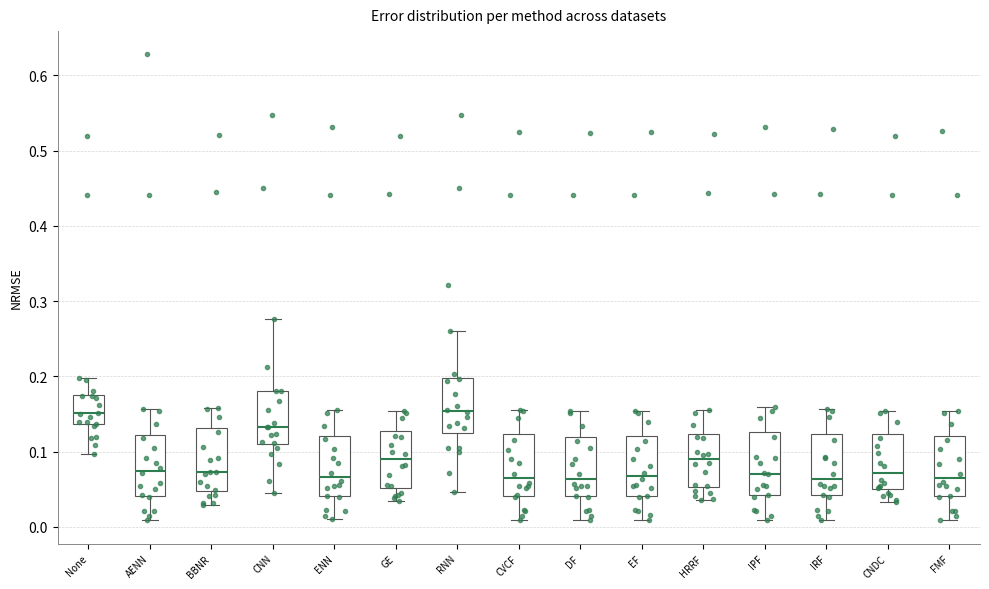

Reading left to right, transcribe this box plot: for each box, give where its median line is, the range the box spans, and where its two whiskers end, as read against the y-axis. The values are not printed on the chart, so give them approximately, as read against the axis.

None: median 0.15, box 0.14 to 0.18, whiskers 0.10 to 0.20
AENN: median 0.07, box 0.04 to 0.12, whiskers 0.01 to 0.16
BBNR: median 0.07, box 0.05 to 0.13, whiskers 0.03 to 0.16
CNN: median 0.13, box 0.11 to 0.18, whiskers 0.04 to 0.28
ENN: median 0.07, box 0.04 to 0.12, whiskers 0.01 to 0.15
GE: median 0.09, box 0.05 to 0.13, whiskers 0.03 to 0.15
RNN: median 0.15, box 0.12 to 0.20, whiskers 0.05 to 0.26
CVCF: median 0.06, box 0.04 to 0.12, whiskers 0.01 to 0.16
DF: median 0.06, box 0.04 to 0.12, whiskers 0.01 to 0.15
EF: median 0.07, box 0.04 to 0.12, whiskers 0.01 to 0.15
HRRF: median 0.09, box 0.05 to 0.12, whiskers 0.04 to 0.15
IPF: median 0.07, box 0.04 to 0.13, whiskers 0.01 to 0.16
IRF: median 0.06, box 0.04 to 0.12, whiskers 0.01 to 0.16
CNDC: median 0.07, box 0.05 to 0.12, whiskers 0.03 to 0.15
FMF: median 0.06, box 0.04 to 0.12, whiskers 0.01 to 0.15